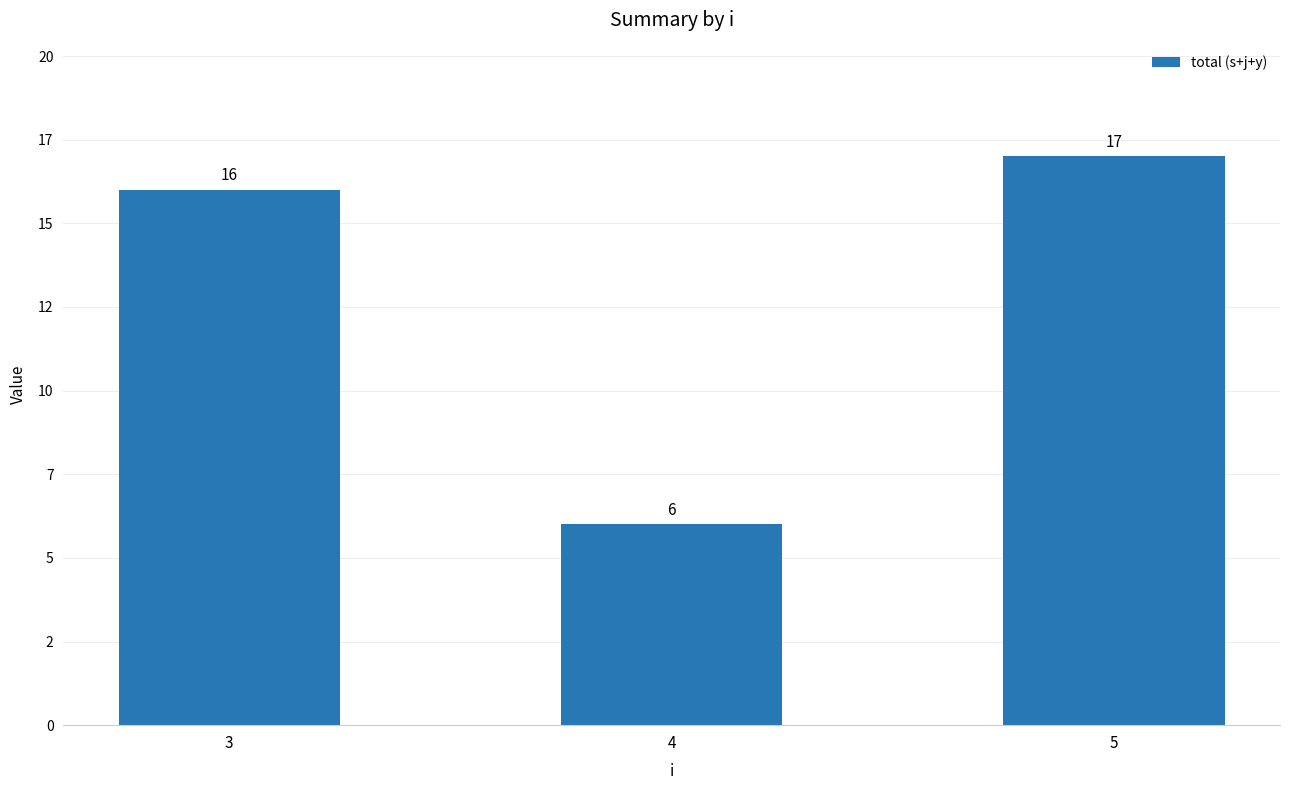

Are the bars horizontal?

No